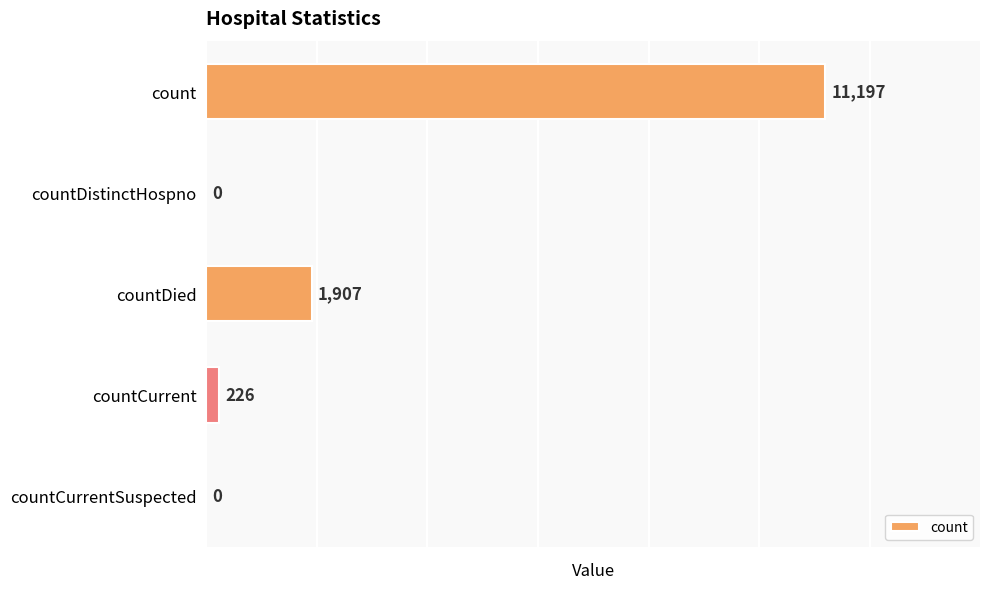

The value at count is 5544. True or false?

False